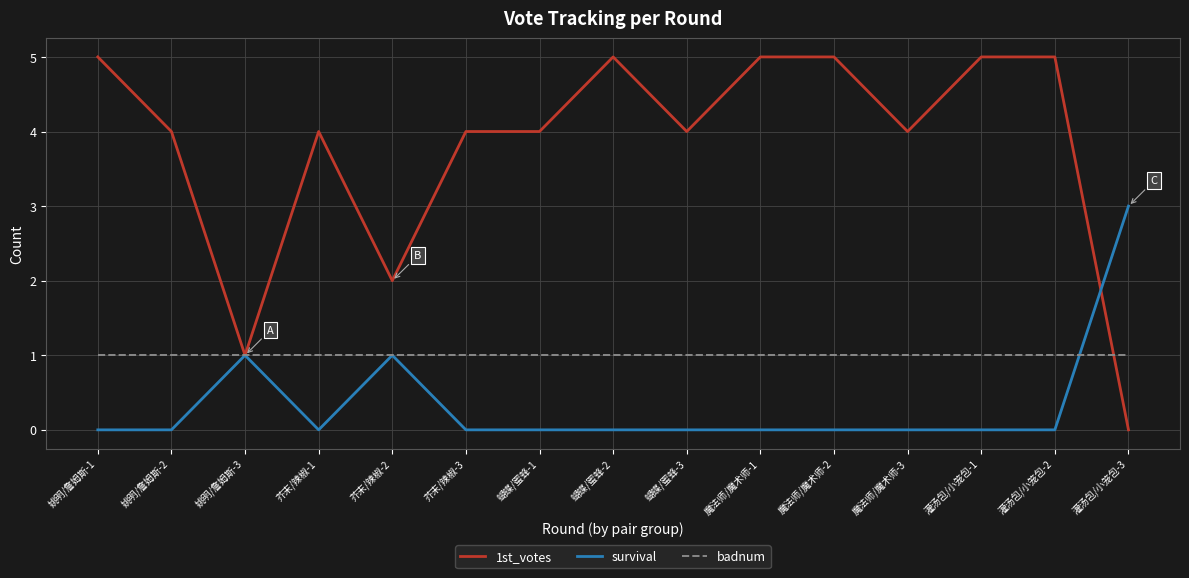

List the series in order of their peak value, highest first.

1st_votes, survival, badnum